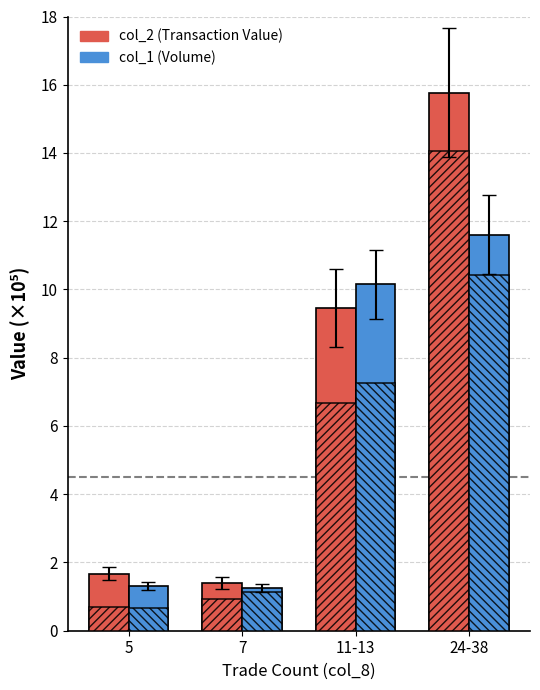

Reading left to right, what are all the values shown in this chart?

col_2 (solid): 5=1.7	7=1.4	11-13=9.5	24-38=15.8
col_1 (solid): 5=1.3	7=1.2	11-13=10.2	24-38=11.6
col_2 (hatch): 5=0.7	7=0.9	11-13=6.7	24-38=14.1
col_1 (hatch): 5=0.7	7=1.1	11-13=7.3	24-38=10.4